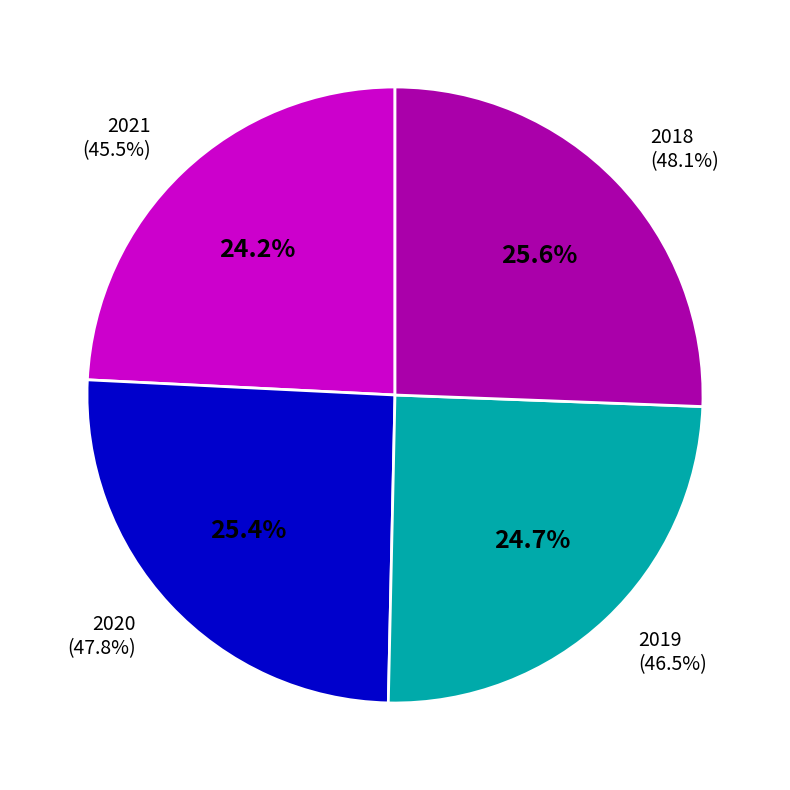

Count the number of slices in the pie.

4